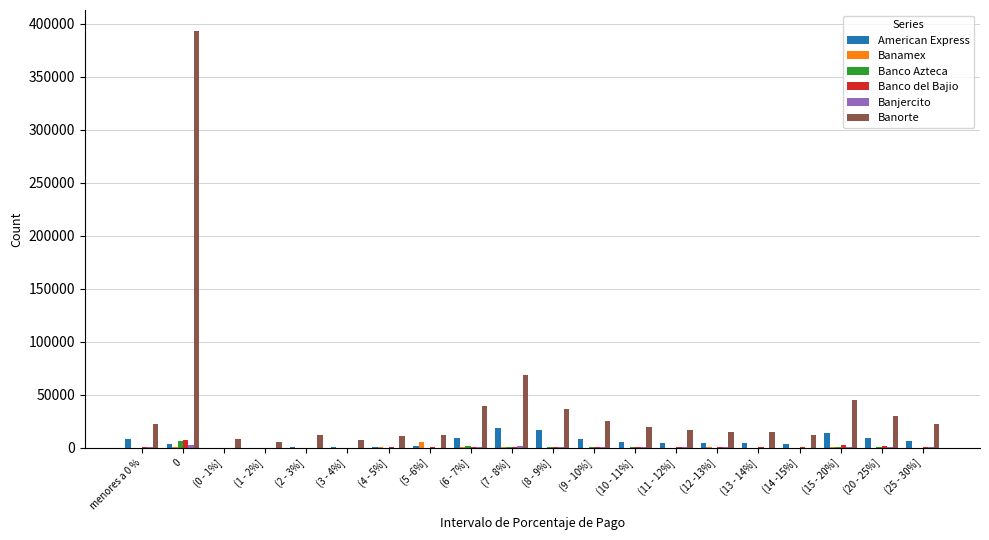

Which series has the largest total across all categories?

Banorte